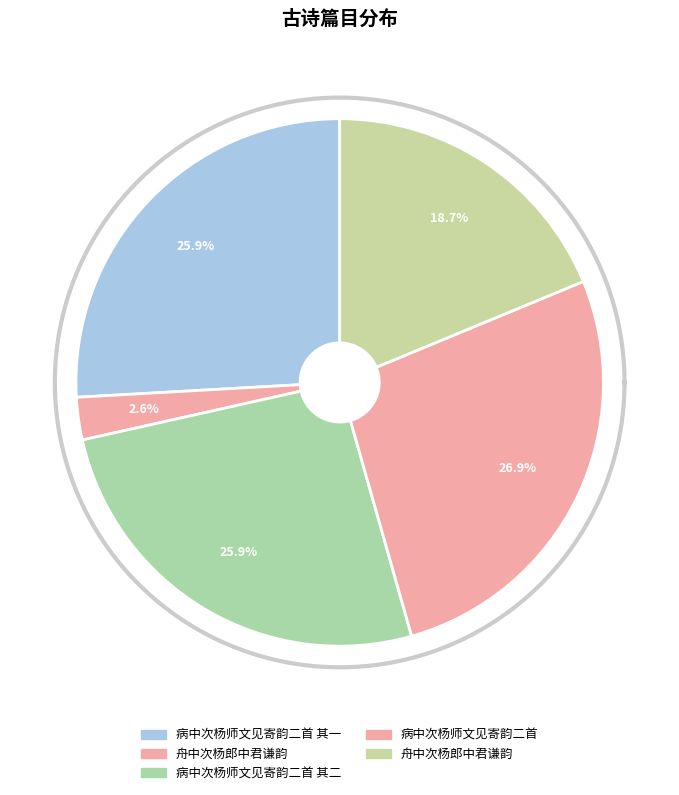

Is it true that 病中次杨师文见寄韵二首 is 33% of the pie?

False